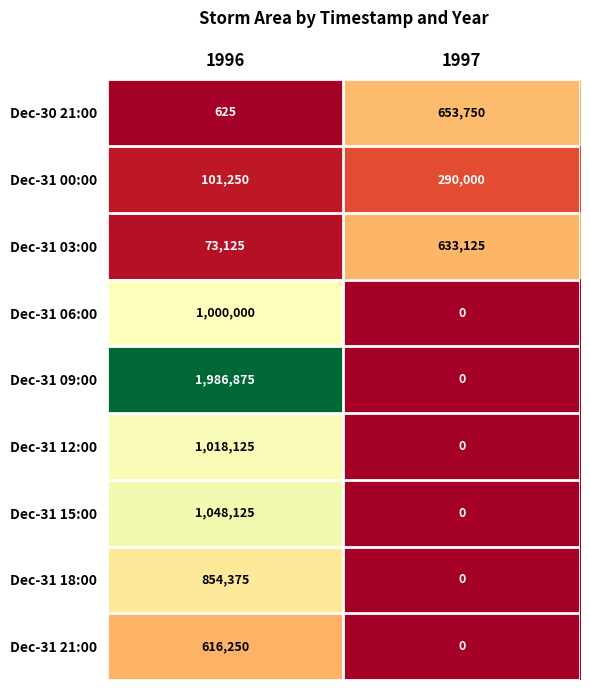

Which series has the widest spread of values?

Dec-31 09:00